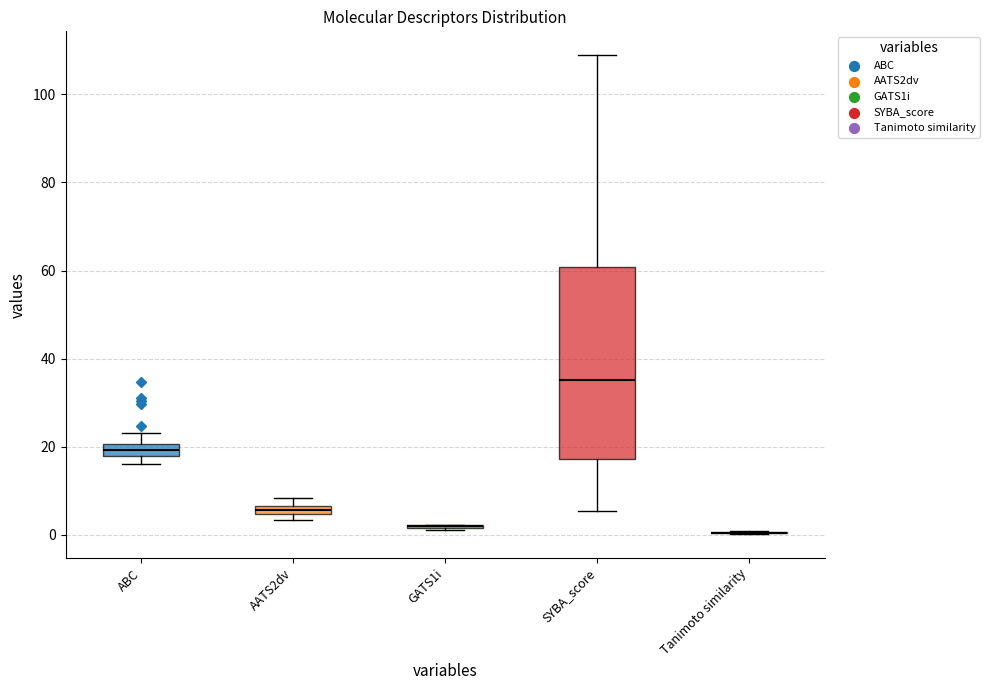

Which box is the tallest, from its lower edge to its upper edge?

SYBA_score